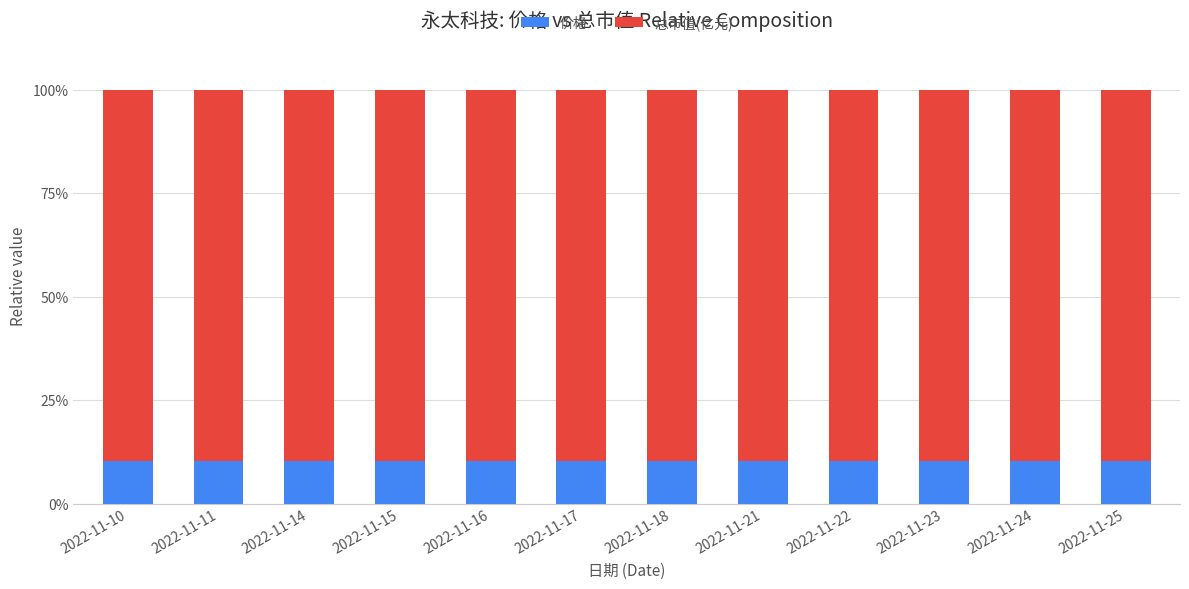

Count the number of categories in the chart.

12